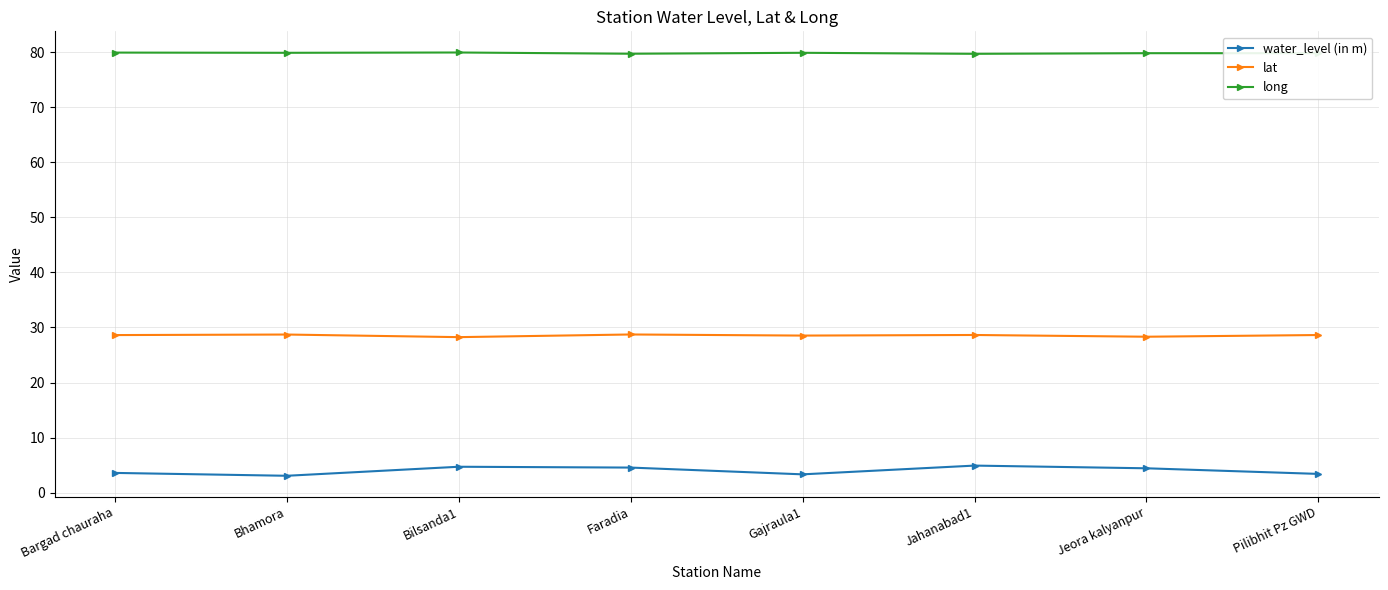

List the series in order of their peak value, lowest first.

water_level (in m), lat, long